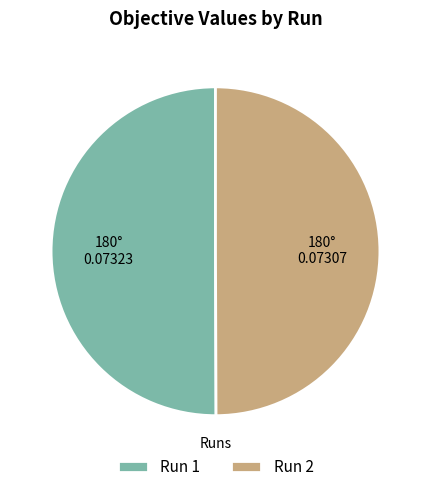

Combined, do Run 2 and Run 1 account for over 50%?

Yes